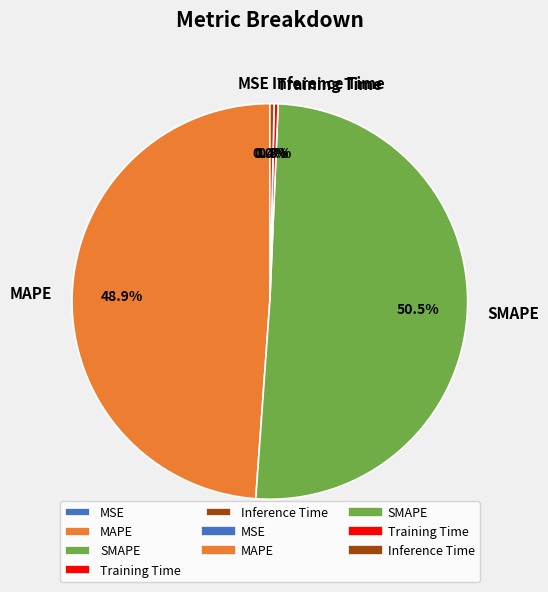

Between MAPE and Inference Time, which is larger?

MAPE